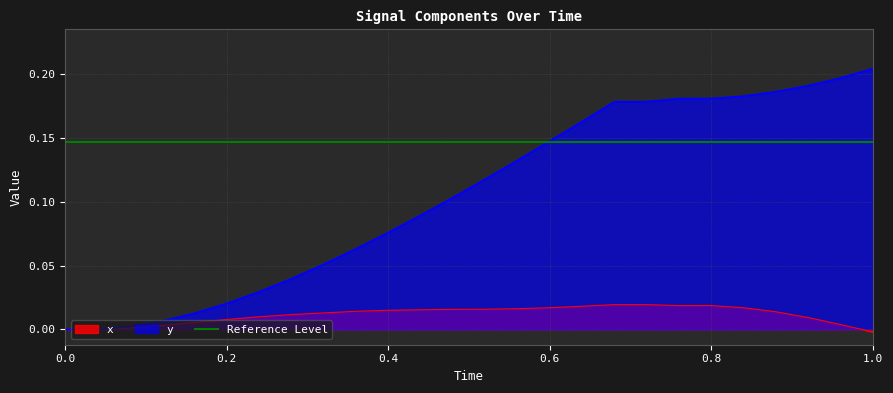

True or false: y and x cross at least once.

False